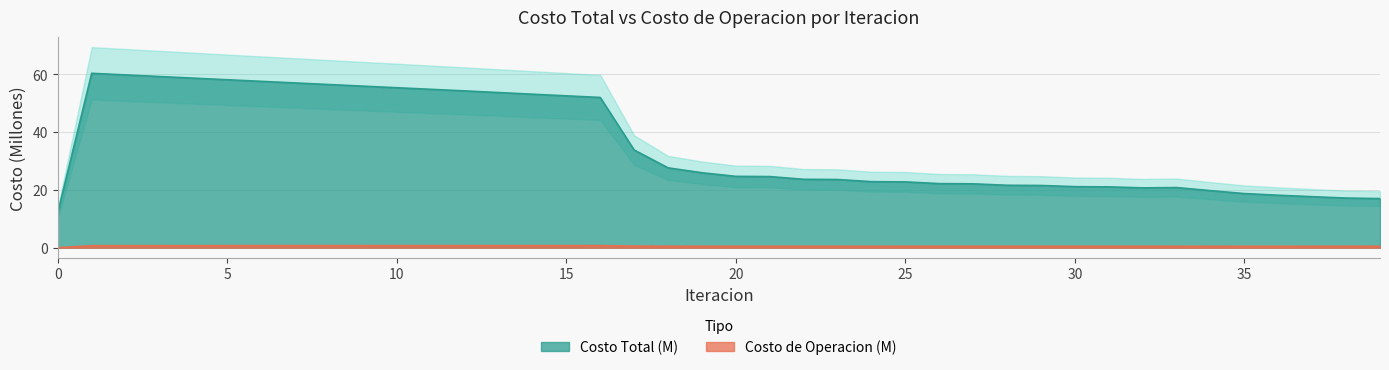

What is the highest value of the Costo Total series?

60.4